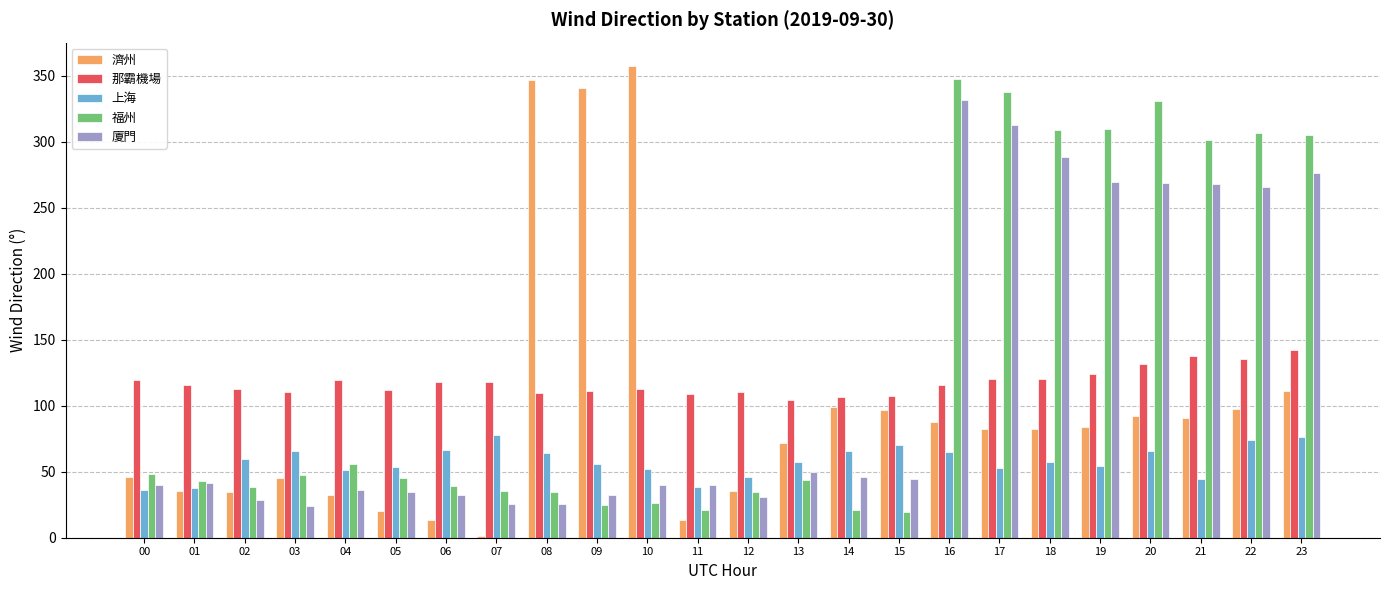

What is the value of the 濟州 bar at the 8th from the left?

1.4